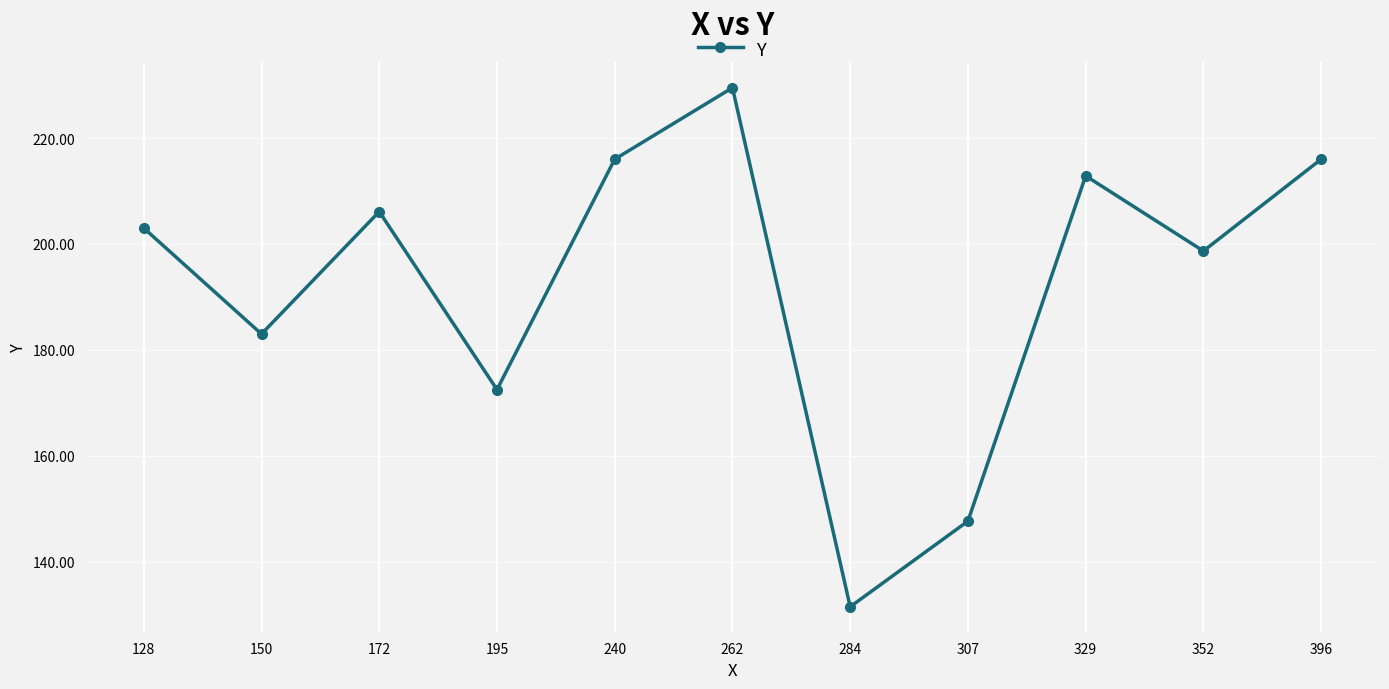

Reading right to left, what are all the values shown in this chart?

396=216.0	352=198.7	329=212.9	307=147.7	284=131.5	262=229.5	240=216.0	195=172.5	172=206.1	150=183.0	128=203.0